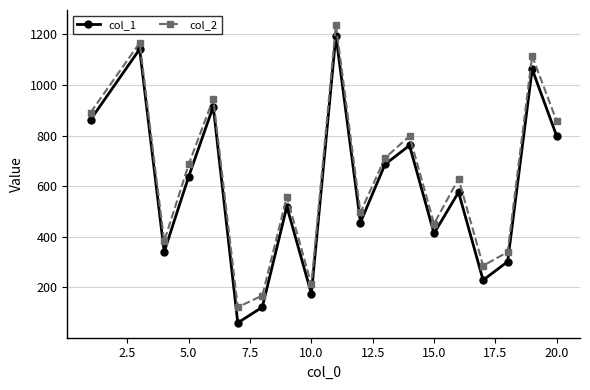

How many categories are shown in the chart?

19